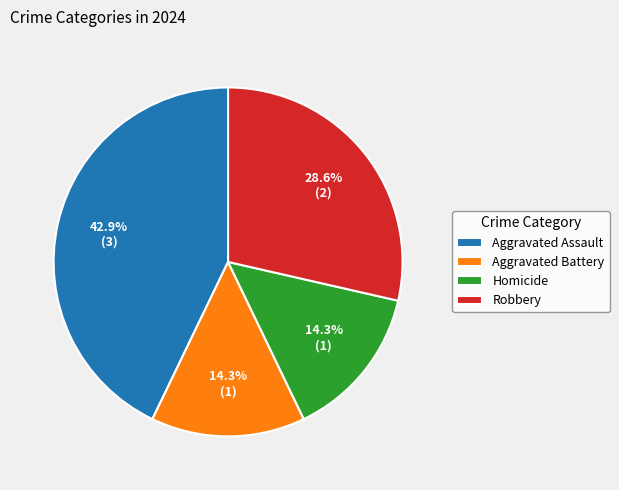

Does Aggravated Battery account for over 50% of the chart?

No